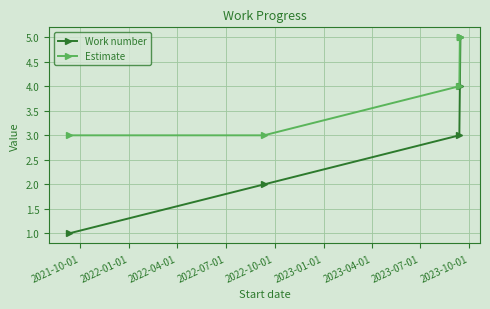

List the series in order of their overall mean, highest first.

Estimate, Work number